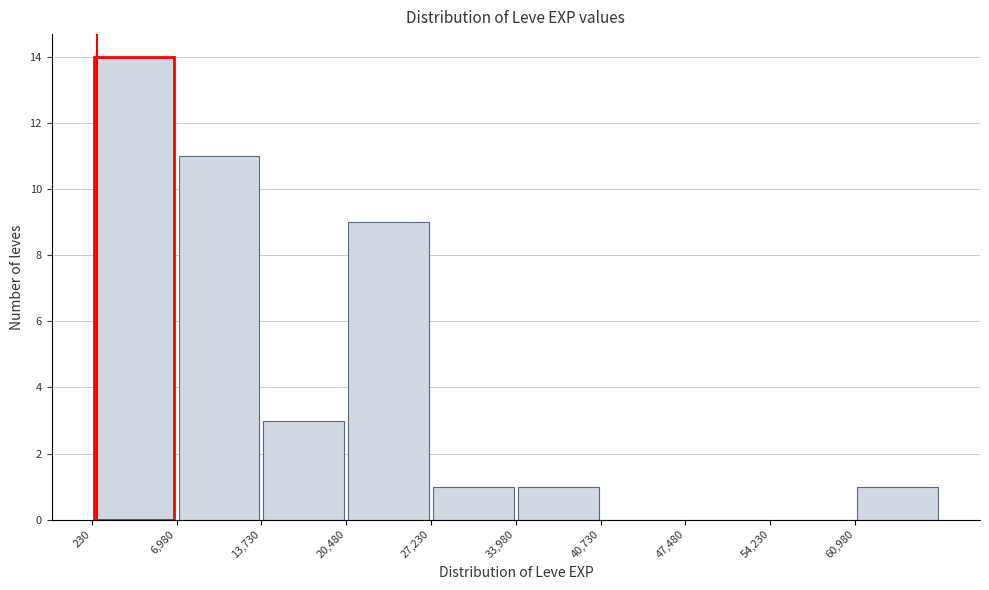

Reading left to right, list every bar in this chart as the range it spans on the x-axis followed by its height. Neither the bar edges nor the heights are printed on the chart, so give them approximately, as read against the axes.

0 to 7000: 14
7000 to 14000: 11
14000 to 20000: 3
20000 to 27000: 9
27000 to 34000: 1
34000 to 41000: 1
41000 to 47000: 0
47000 to 54000: 0
54000 to 61000: 0
61000 to 68000: 1